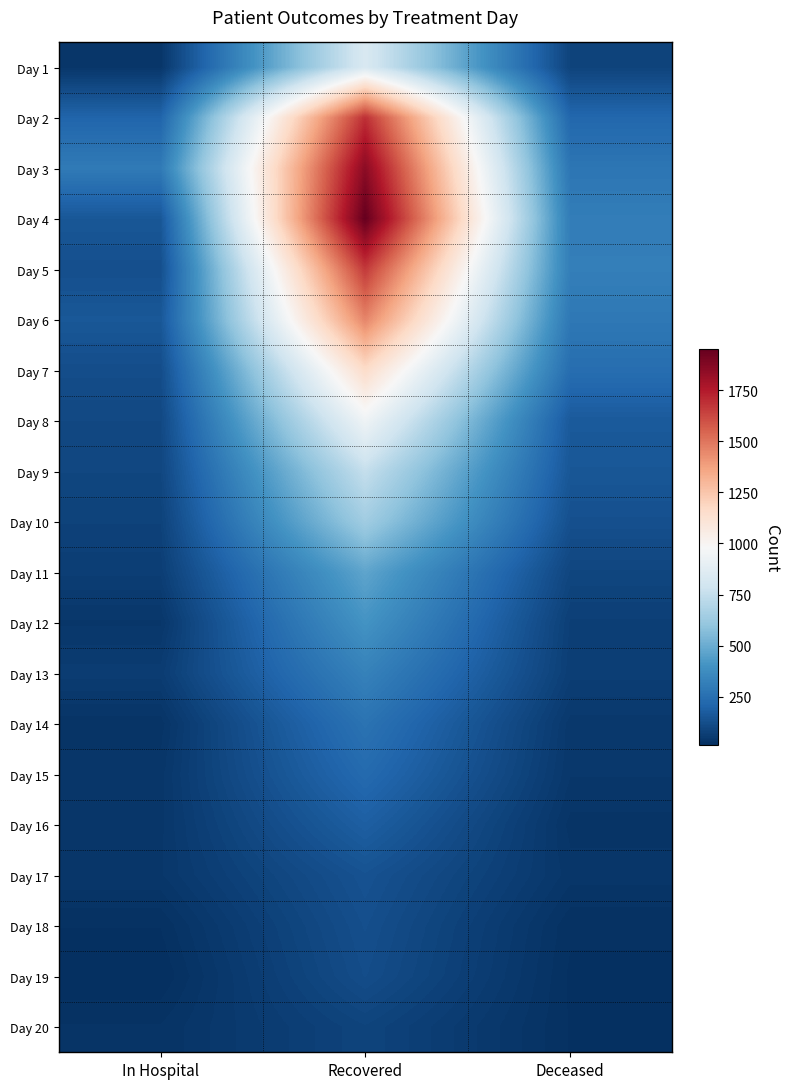

What is the spread (max minus min) of values at Deceased?

299